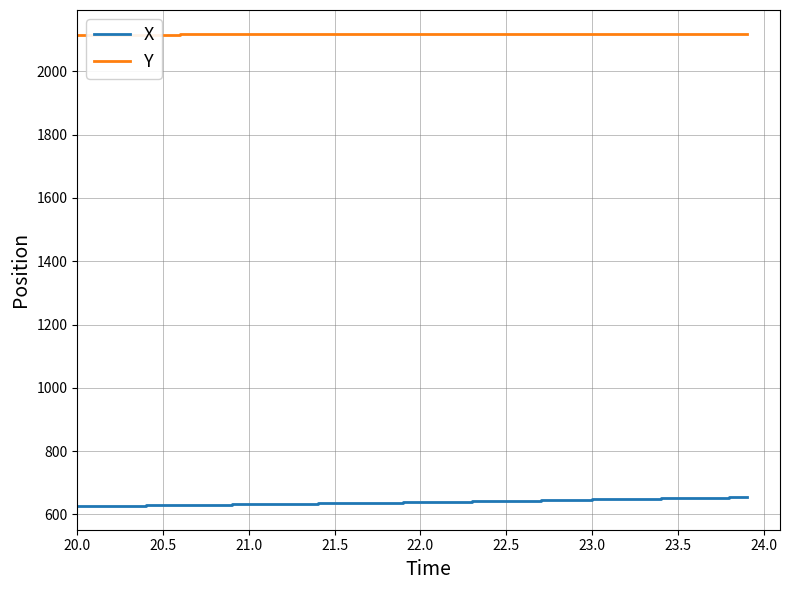

Which series has the largest total across all categories?

Y